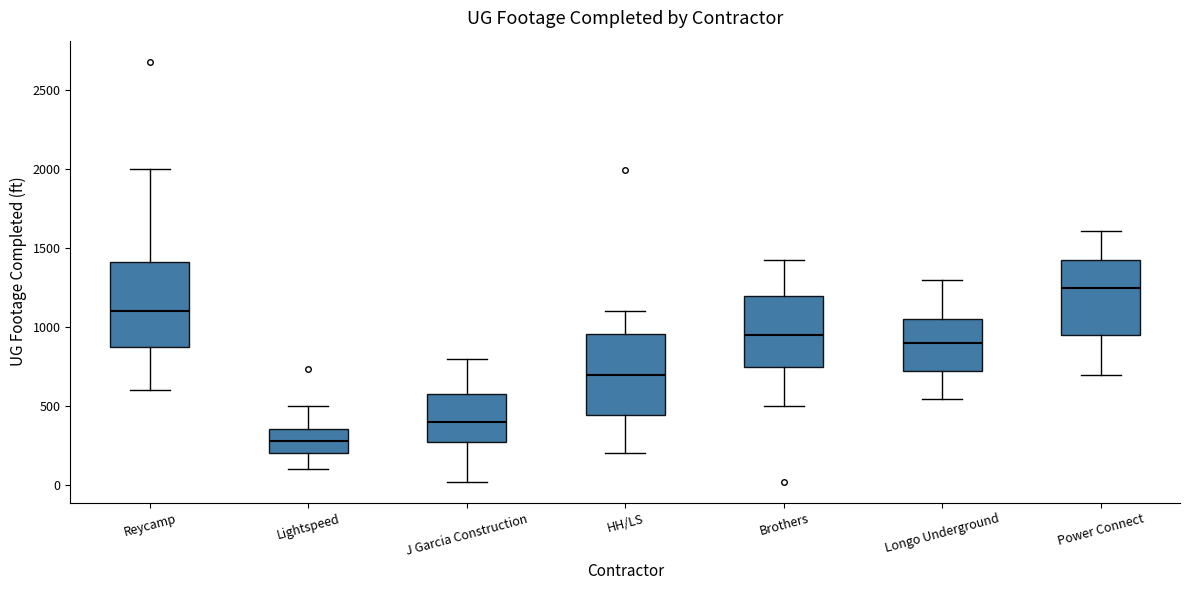

Reading left to right, read every box against the y-axis: the position of its median line, the range the box covers, and the ends of its whiskers. The values are not printed on the chart, so give them approximately, as read against the axis.

Reycamp: median 1100, box 900 to 1400, whiskers 600 to 2000
Lightspeed: median 300, box 200 to 350, whiskers 100 to 500
J Garcia Construction: median 400, box 300 to 600, whiskers 0 to 800
HH/LS: median 700, box 450 to 950, whiskers 200 to 1100
Brothers: median 950, box 750 to 1200, whiskers 500 to 1450
Longo Underground: median 900, box 750 to 1050, whiskers 550 to 1300
Power Connect: median 1250, box 950 to 1450, whiskers 700 to 1600